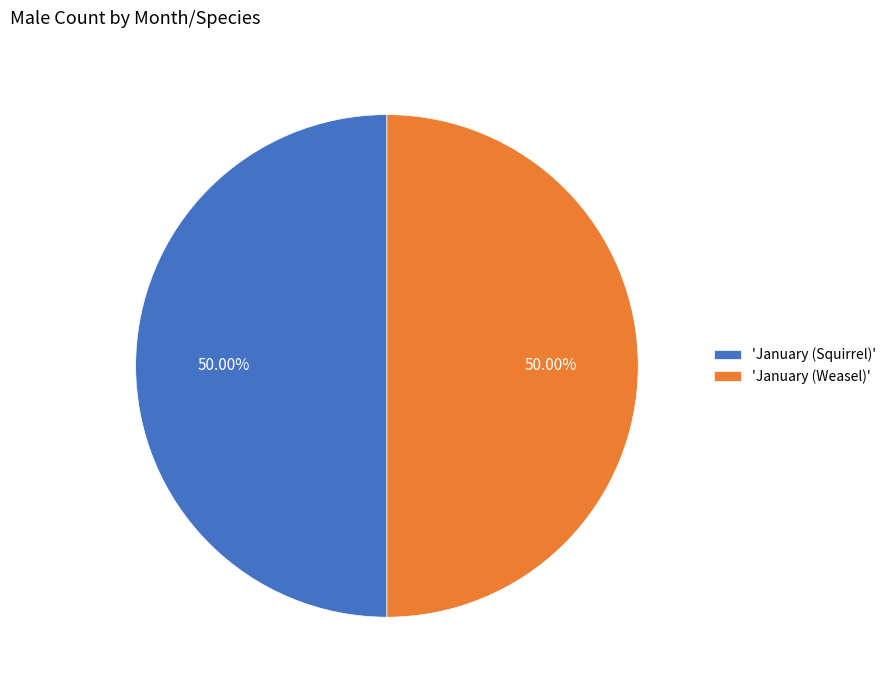

Is the sum of 'January (Squirrel)' and 'January (Weasel)' greater than half?

Yes